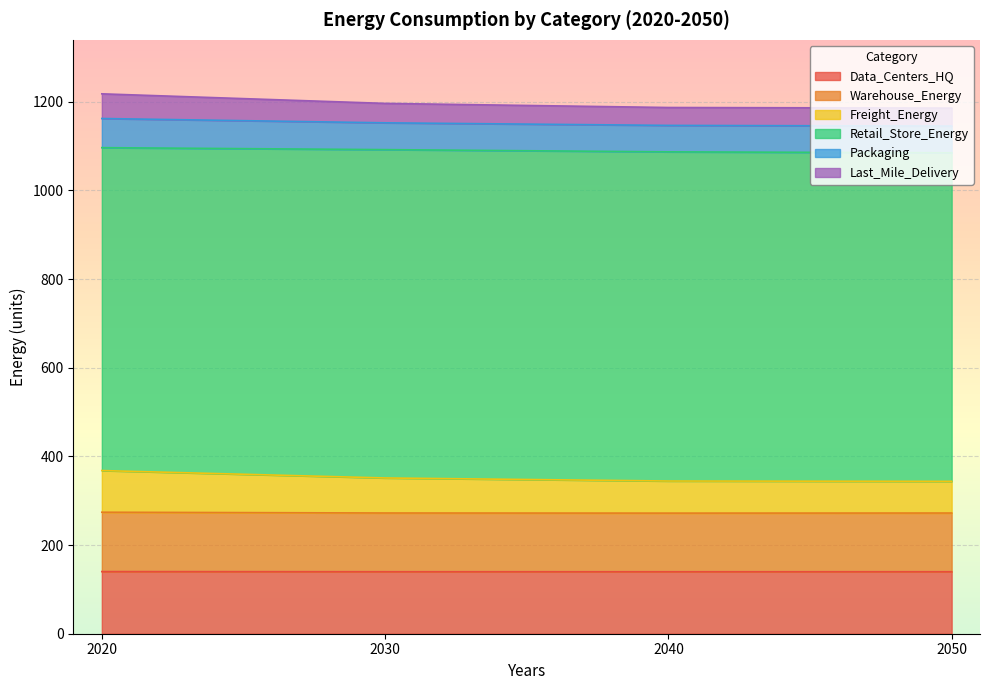

What is the maximum value for Data_Centers_HQ?

140.2